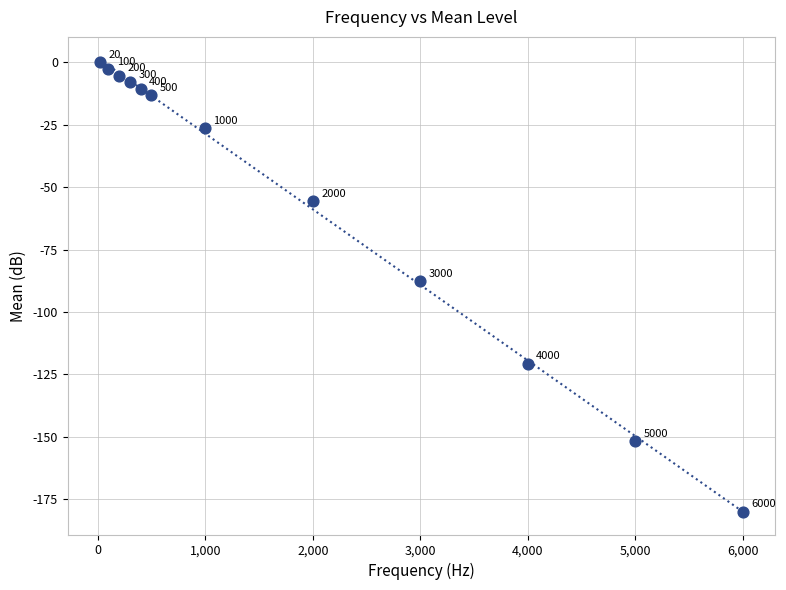

What Y value in the scatter plot is closest to -89?

-87.5